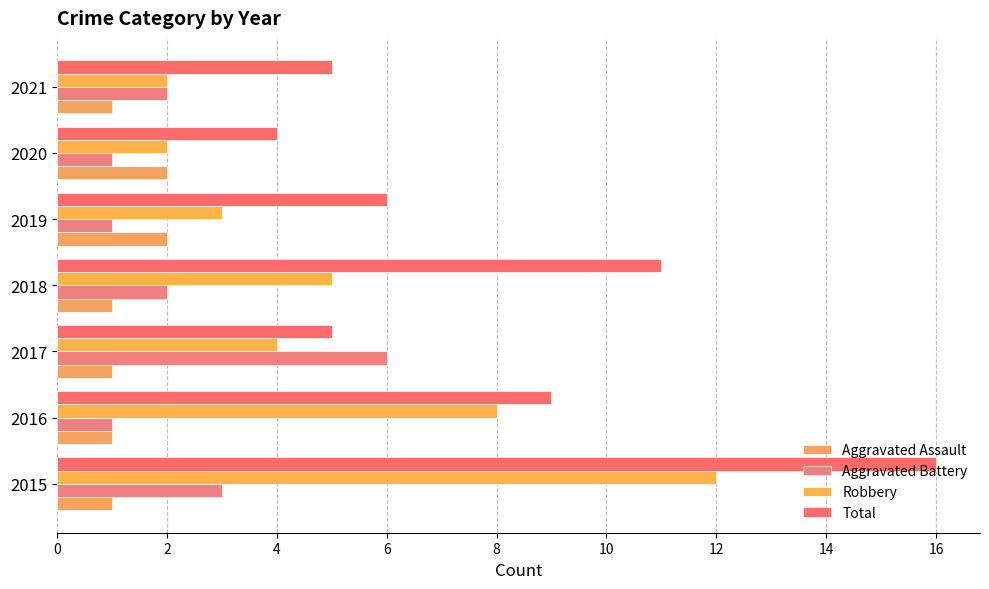

How many categories are shown in the chart?

7